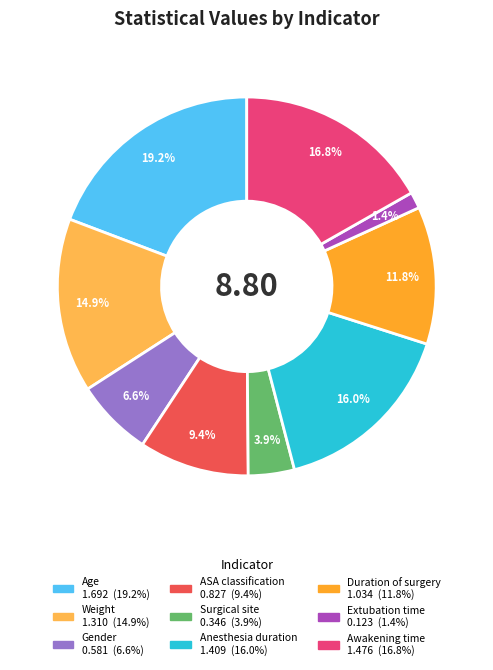

To the nearest percent, what percentage of the pie is Awakening time?

17%